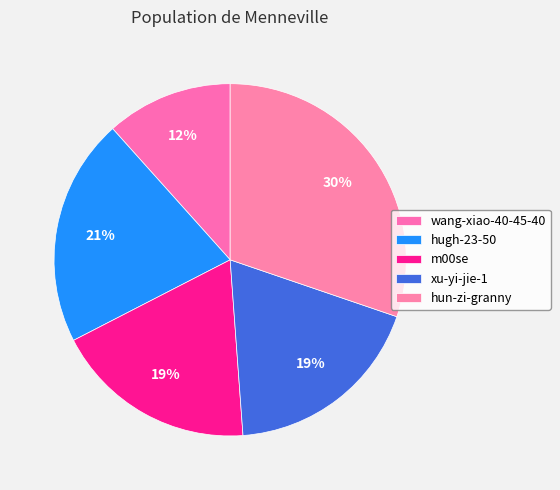

Is the sum of hun-zi-granny and xu-yi-jie-1 greater than half?

No